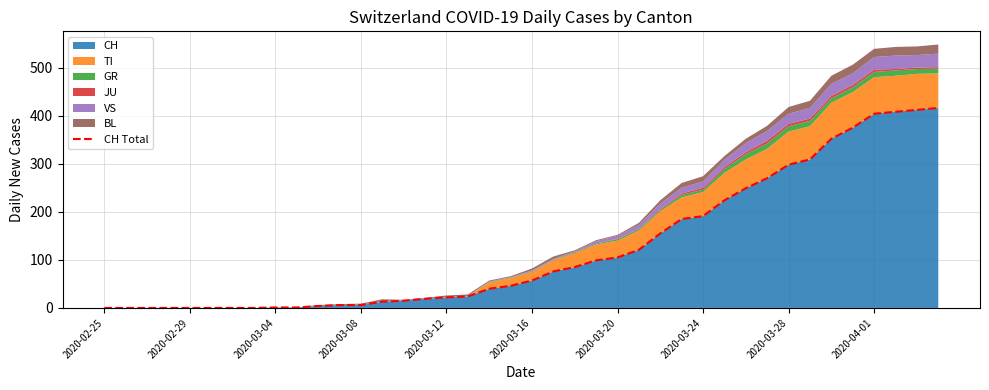

What is the highest value of the CH series?

416